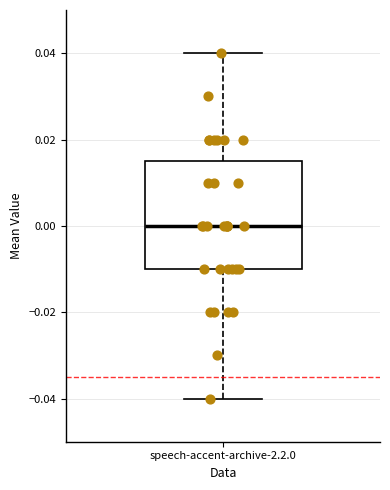

Read this box plot against the y-axis: the position of the median line, the range covered by the box, and the ends of both whiskers. The values are not printed on the chart, so give them approximately, as read against the axis.

median 0.000, box -0.010 to 0.016, whiskers -0.040 to 0.040